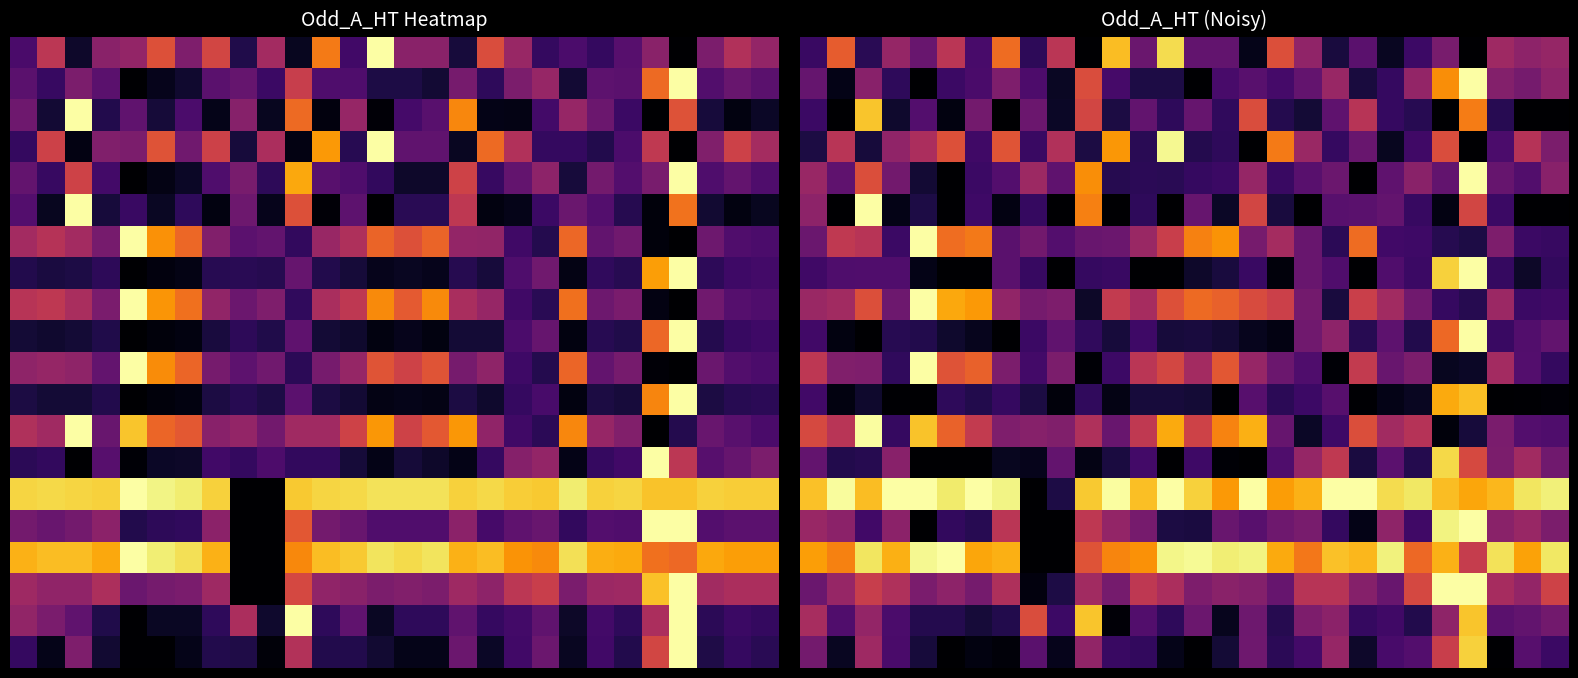

What is the total value across all series at 2?

9.3